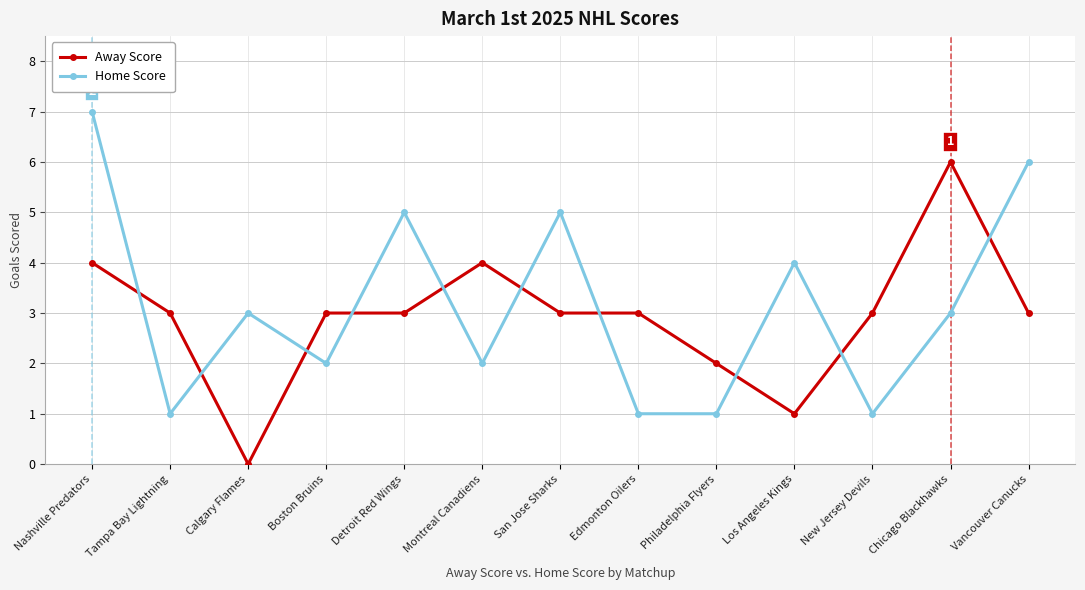

What is the lowest value of the Home Score series?

1